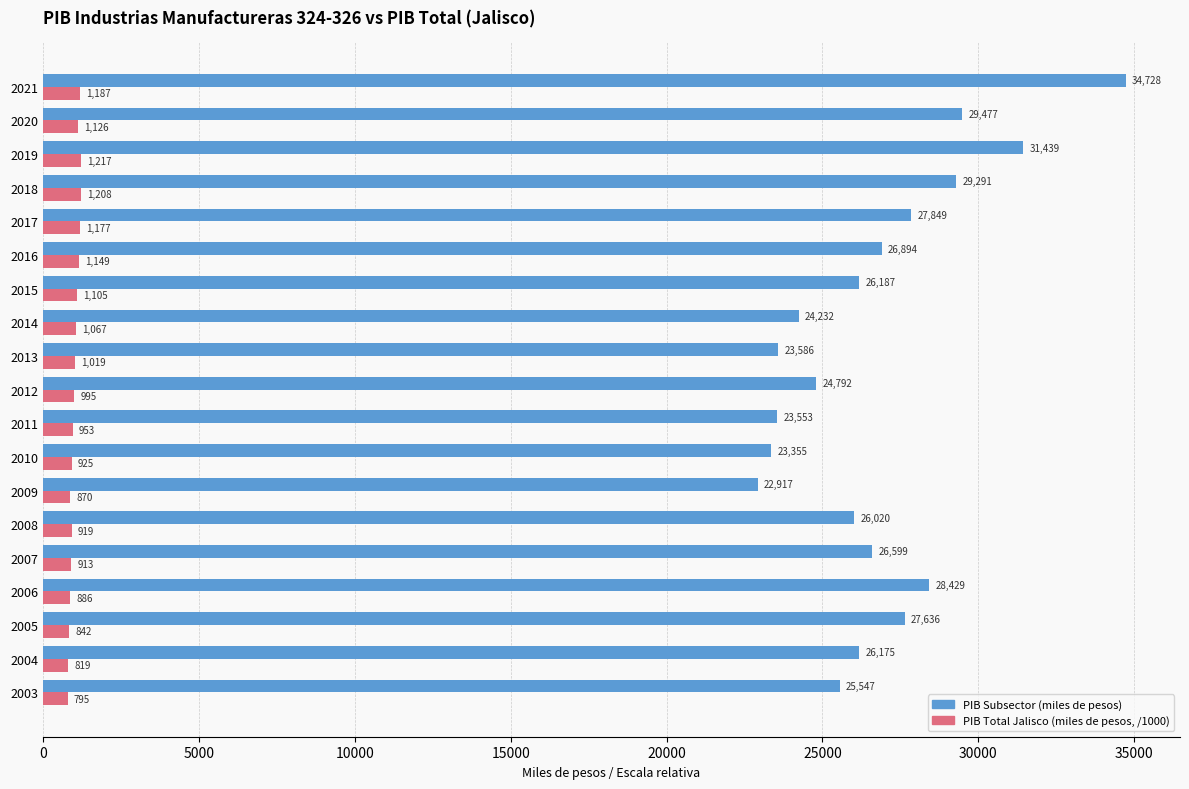

What is the greatest value displayed?

34728.1